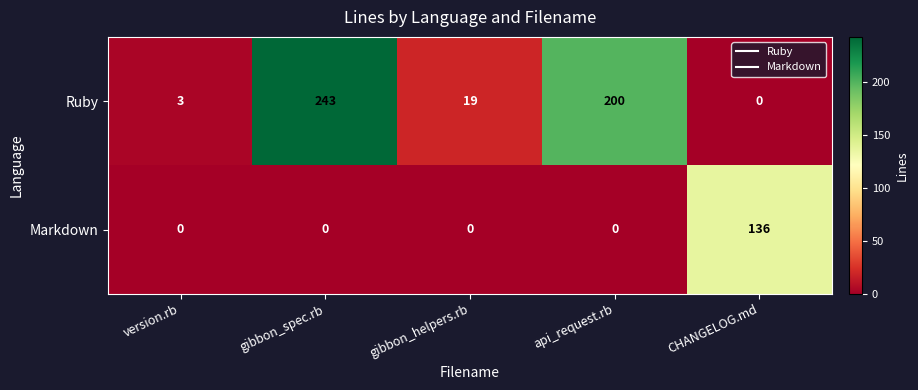

What is the total value across all series at version.rb?

3